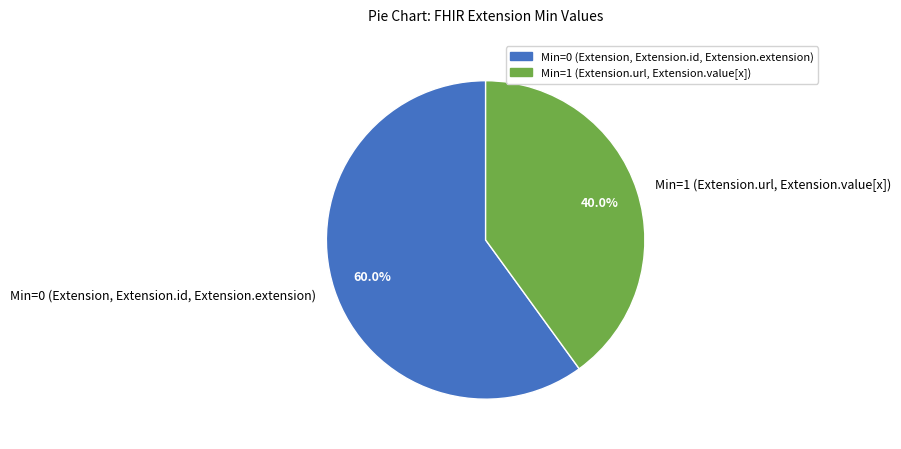

Rank the categories by value from highest to lowest.

Min=0 (Extension, Extension.id, Extension.extension), Min=1 (Extension.url, Extension.value[x])